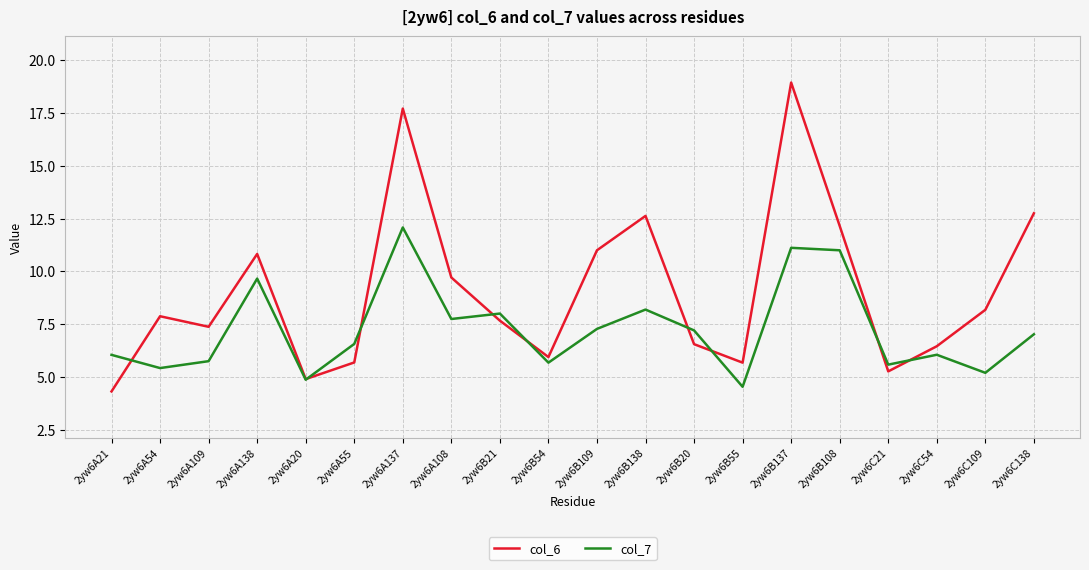

Is the value of col_6 at 2yw6C109 greater than the value of col_7 at 2yw6A109?

Yes